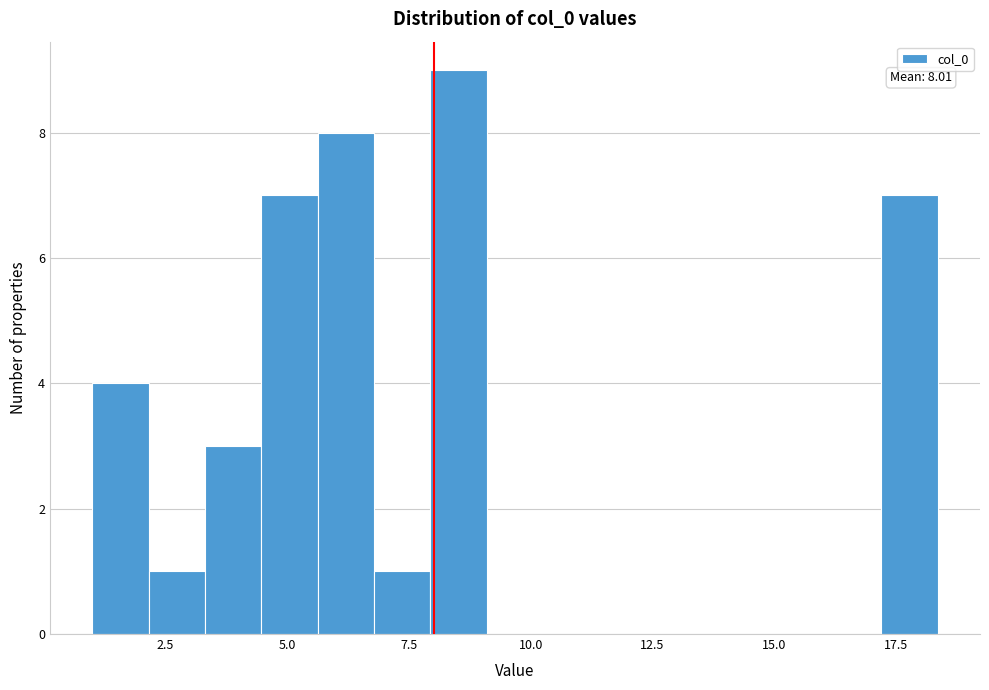

Around what value on the x-axis is the tallest bar? Give the approximate position of its centre, as read against the axis.

8.5